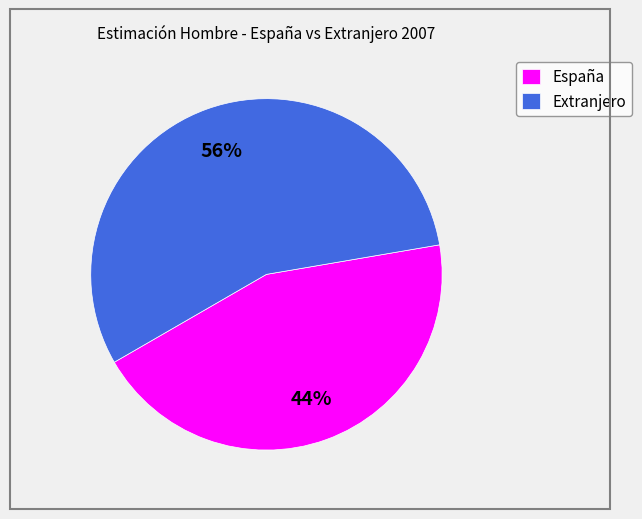

Rank the categories by value from lowest to highest.

España, Extranjero